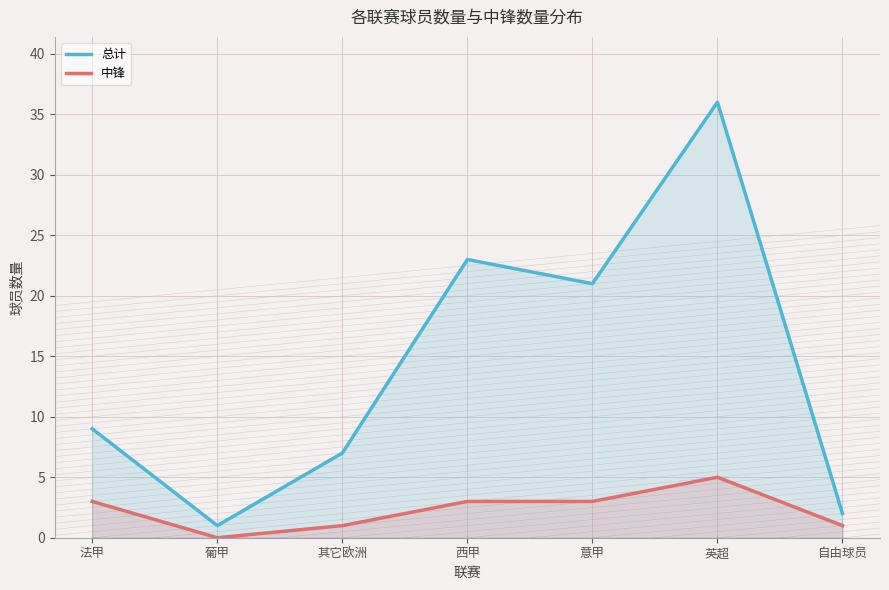

Between 英超 and 意甲, which is larger?

英超